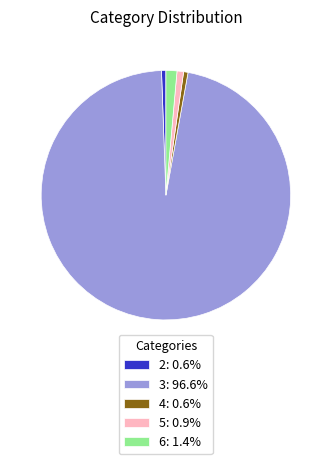

Is there a majority slice in this chart?

Yes